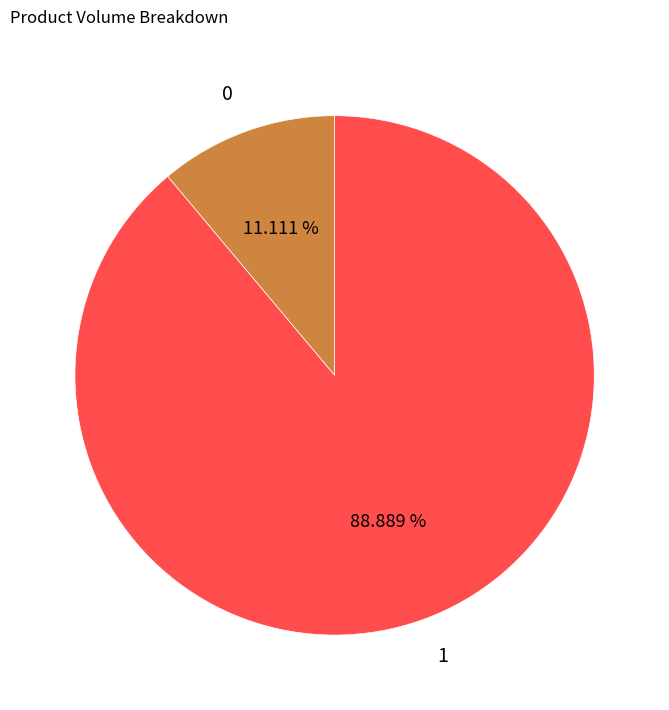

Which has a higher value, 0 or 1?

1